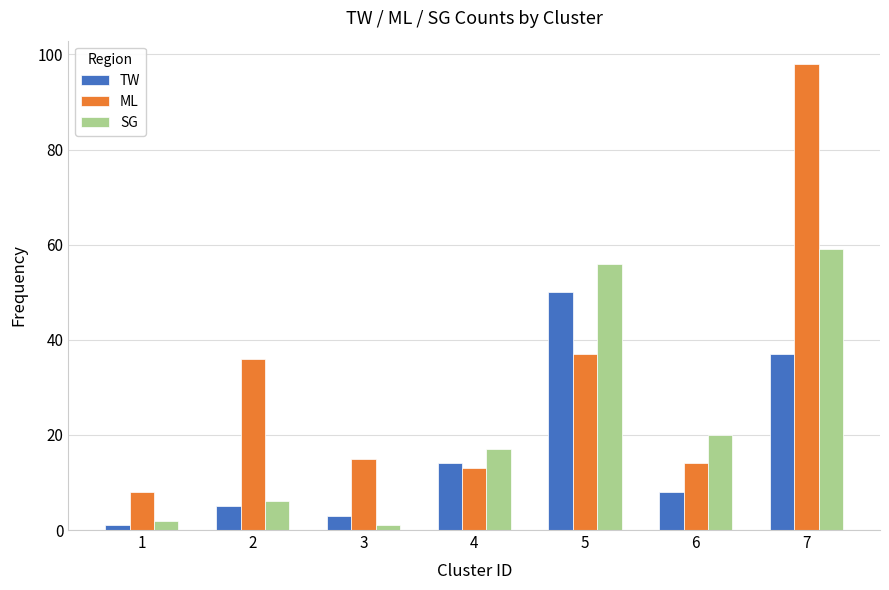

Rank the series at 5 from highest to lowest value.

SG, TW, ML